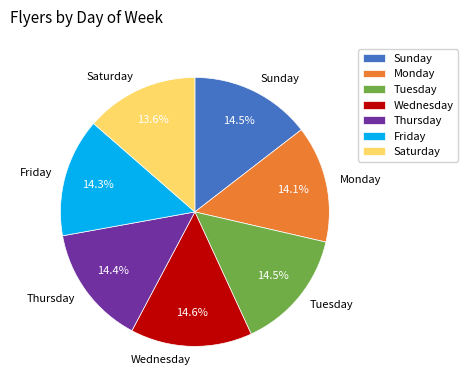

Approximately how many times larger is the value at Thursday compared to Tuesday?

1.0